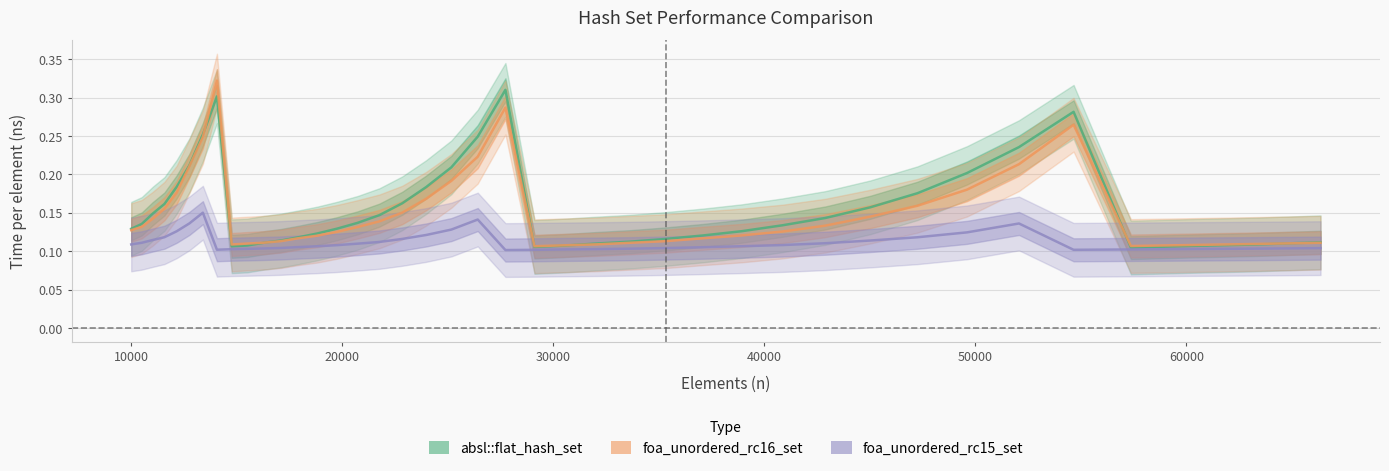

What is the difference between the maximum and minimum values in the foa_unordered_rc16_set series?

0.2